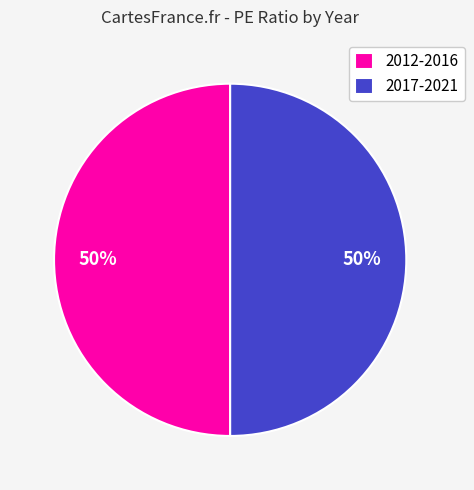

Combined, do 2012-2016 and 2017-2021 account for over 50%?

Yes